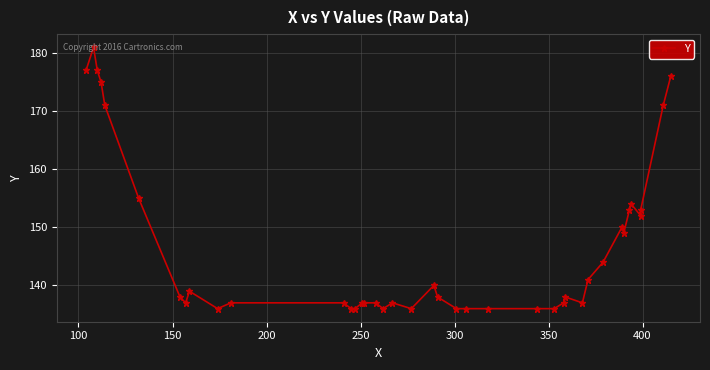

Reading right to left, what are all the values shown in this chart?

176	171	153	152	154	153	149	150	144	141	137	138	137	136	136	136	136	136	138	140	136	137	136	137	137	137	136	136	137	137	136	139	137	138	155	171	175	177	181	177